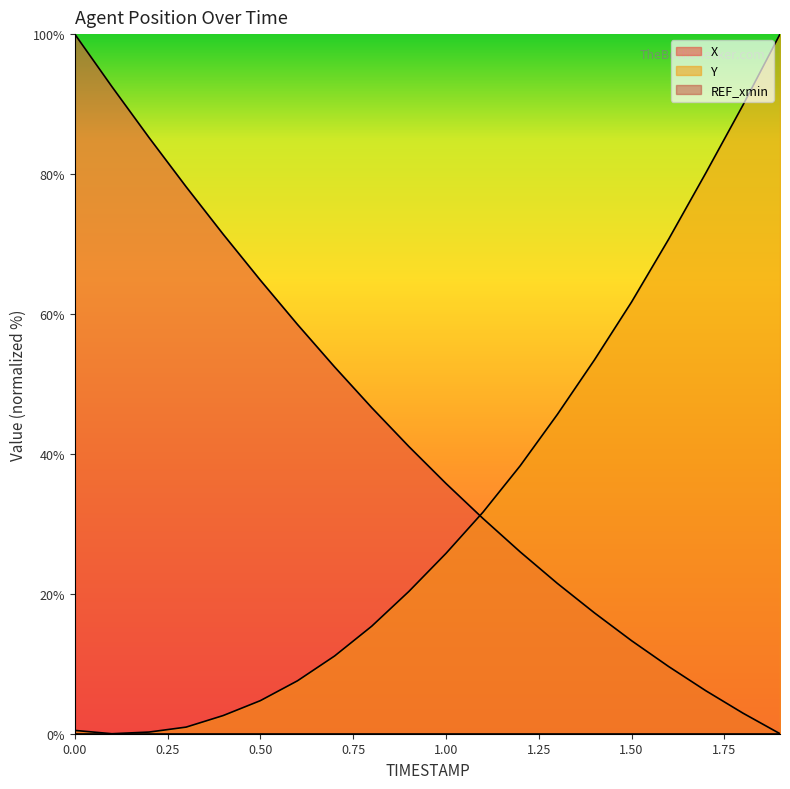

Count the number of data series in this chart.

3